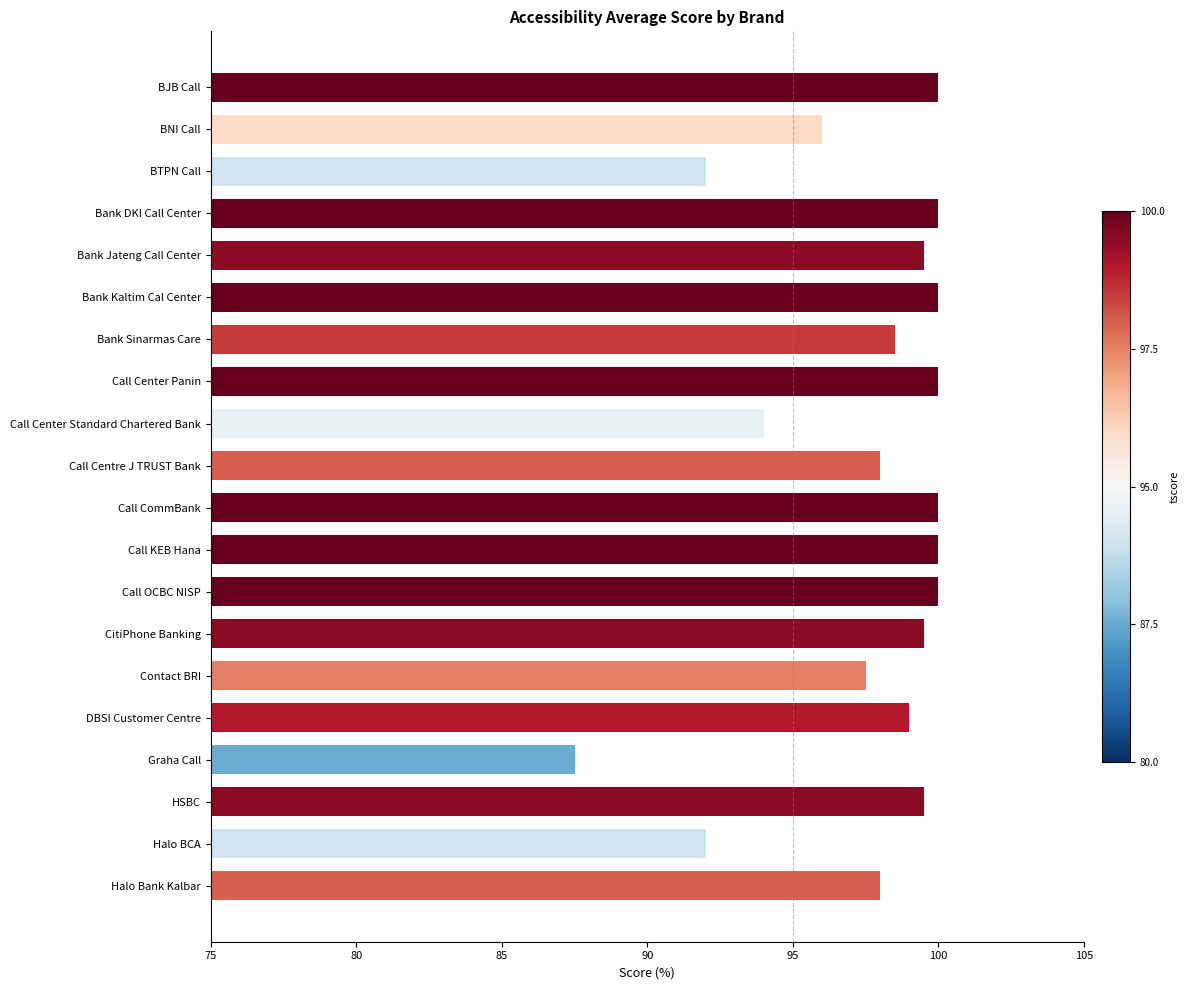

The value at Halo BCA is 51.3. True or false?

False